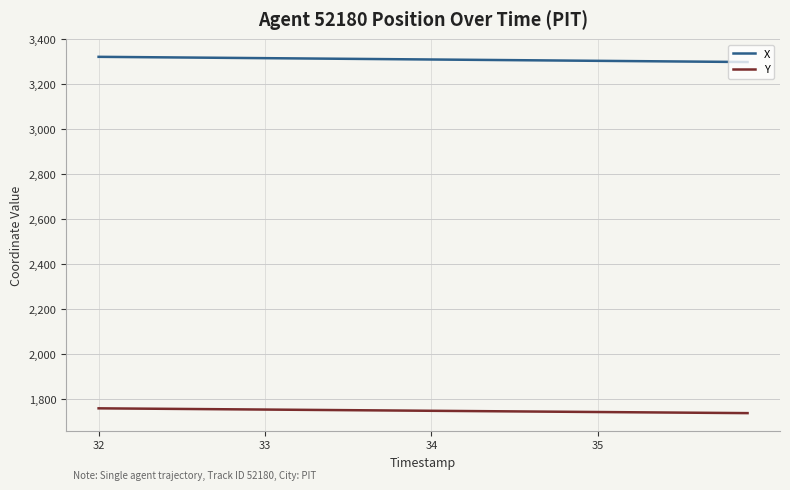

What is the highest value of the Y series?

1759.1